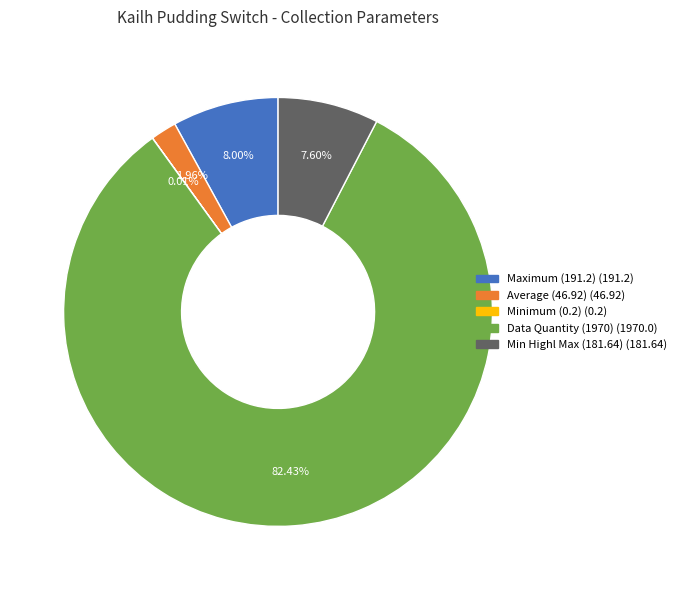

Does any single category account for the majority?

Yes